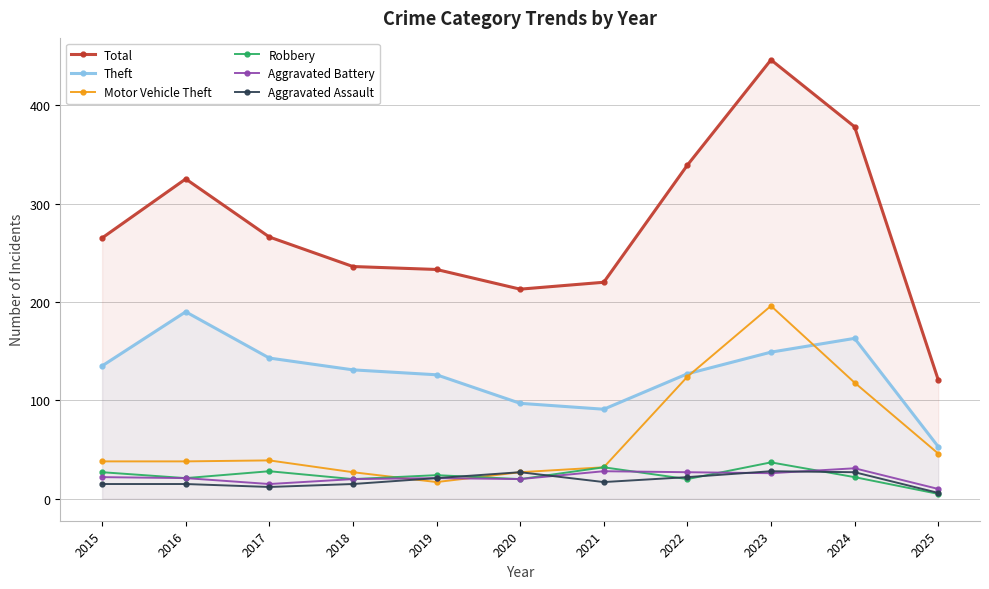

True or false: Theft has a value of 217 at 2024.

False